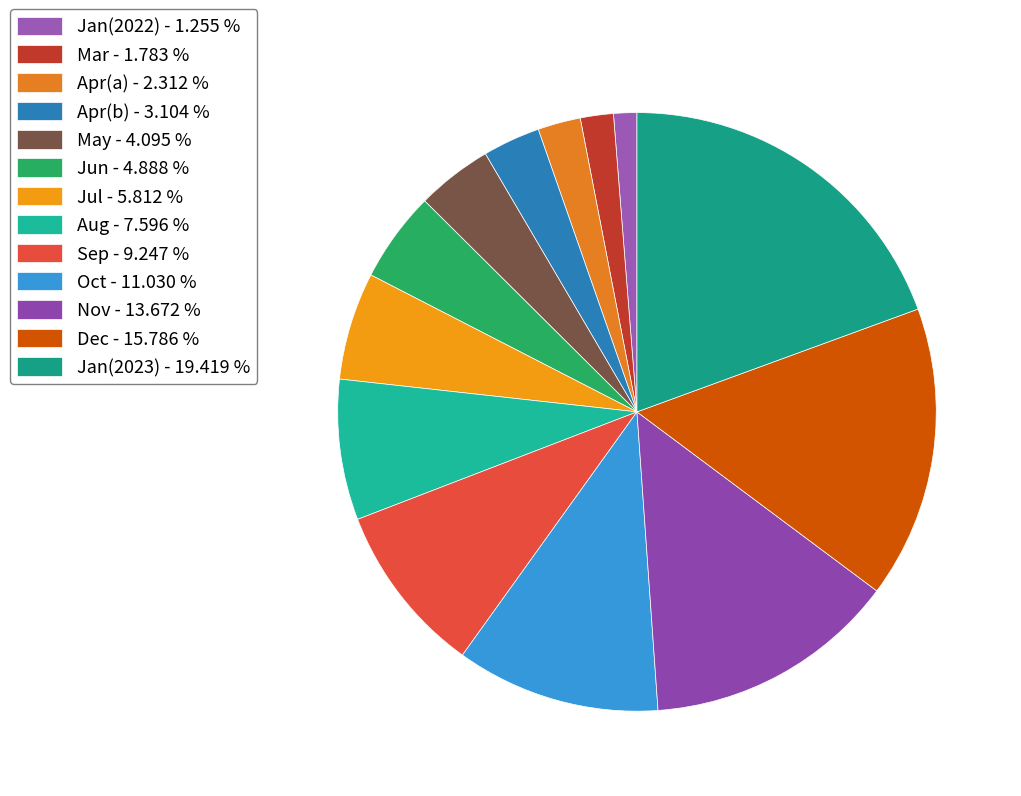

Is there a majority slice in this chart?

No